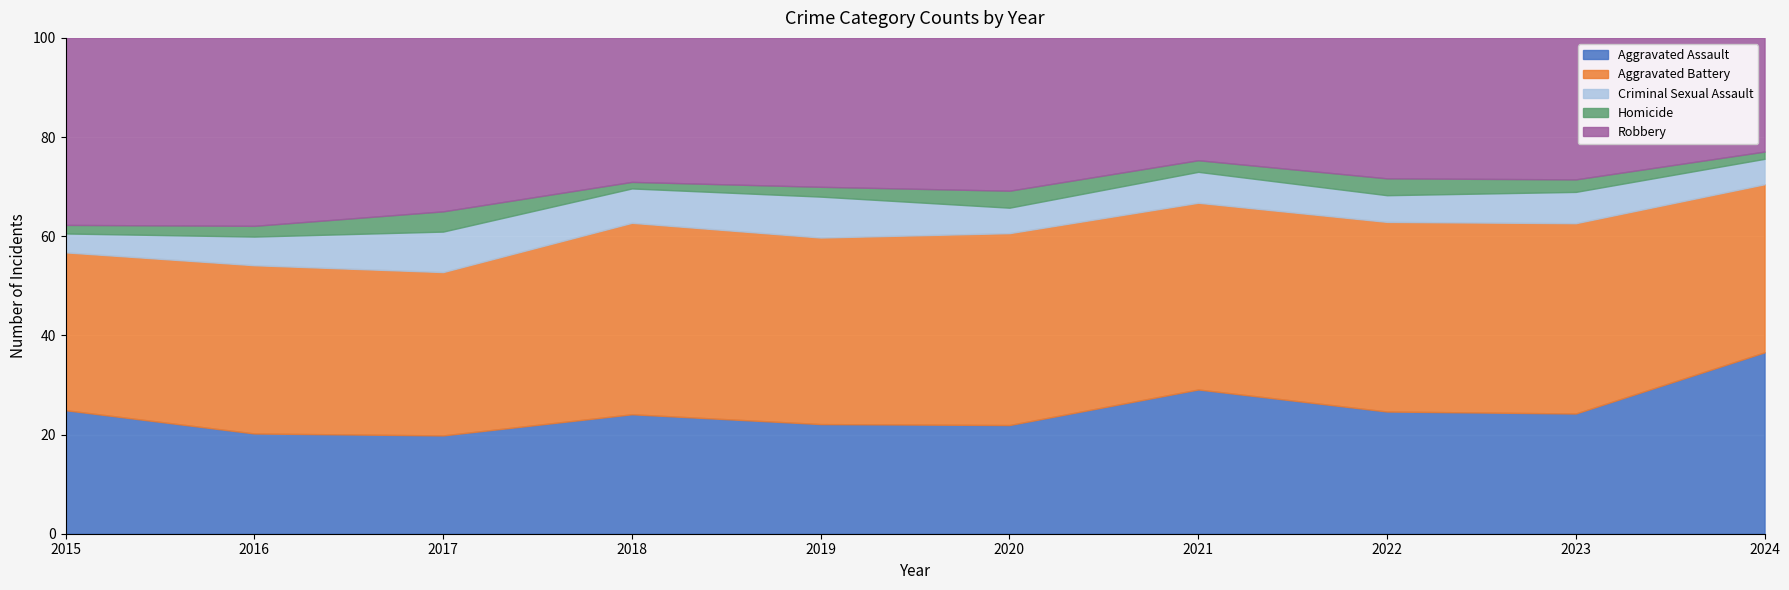

What is the highest value of the Aggravated Assault series?

36.6